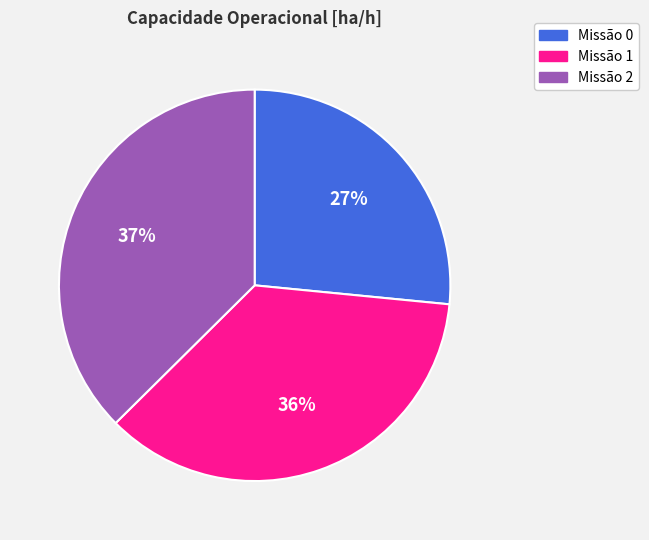

Is there any slice that represents more than half of the pie?

No